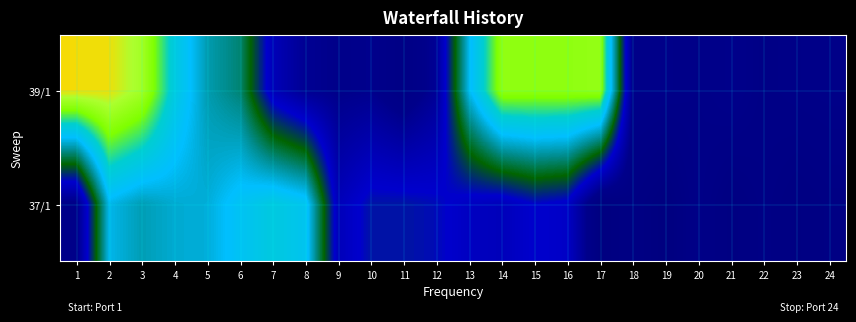

Reading left to right, what are all the values shown in this chart?

39/1: 1=0.9	2=0.9	3=0.9	4=0.6	5=0.5	6=0.5	7=0.2	8=0.1	9=0.1	10=0.1	11=0.1	12=0.1	13=0.6	14=0.8	15=0.8	16=0.8	17=0.8	18=0.1	19=0.1	20=0.1	21=0.1	22=0.1	23=0.1	24=0.1
37/1: 1=0.1	2=0.6	3=0.5	4=0.5	5=0.5	6=0.6	7=0.6	8=0.6	9=0.2	10=0.3	11=0.3	12=0.3	13=0.2	14=0.2	15=0.3	16=0.2	17=0.0	18=0.0	19=0.0	20=0.1	21=0.0	22=0.1	23=0.0	24=0.0